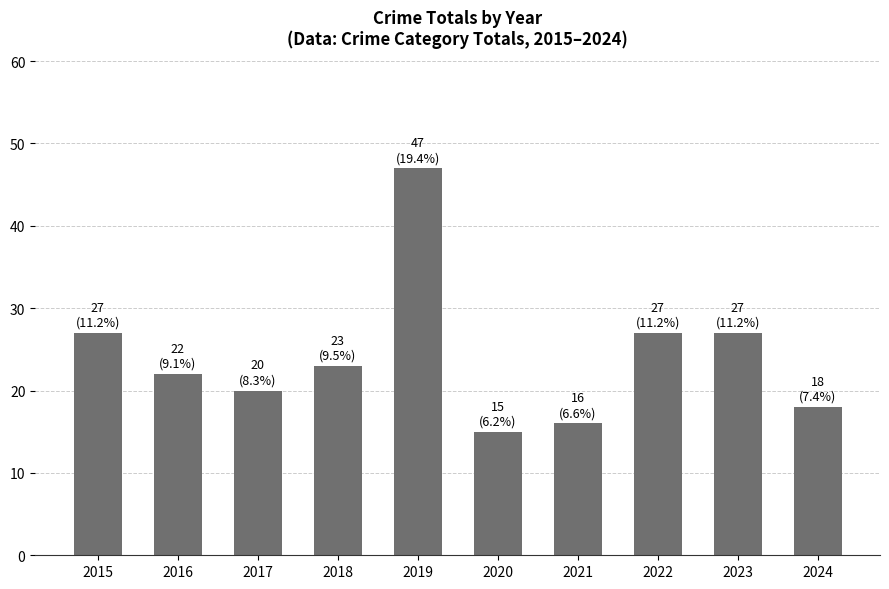

How many bars are there in total?

10